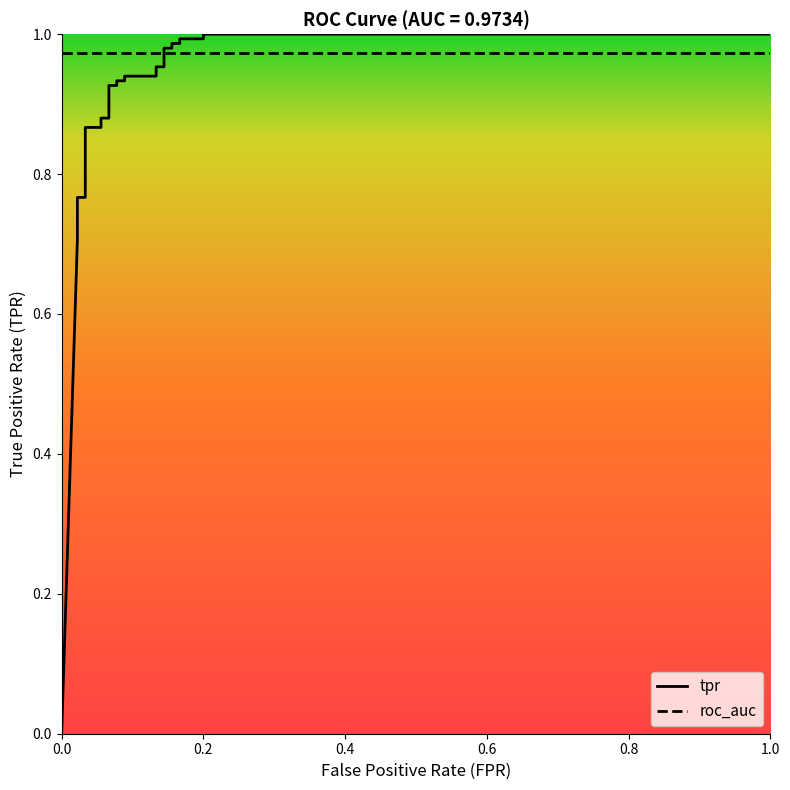

What is the value of the 2nd point from the left?

0.7